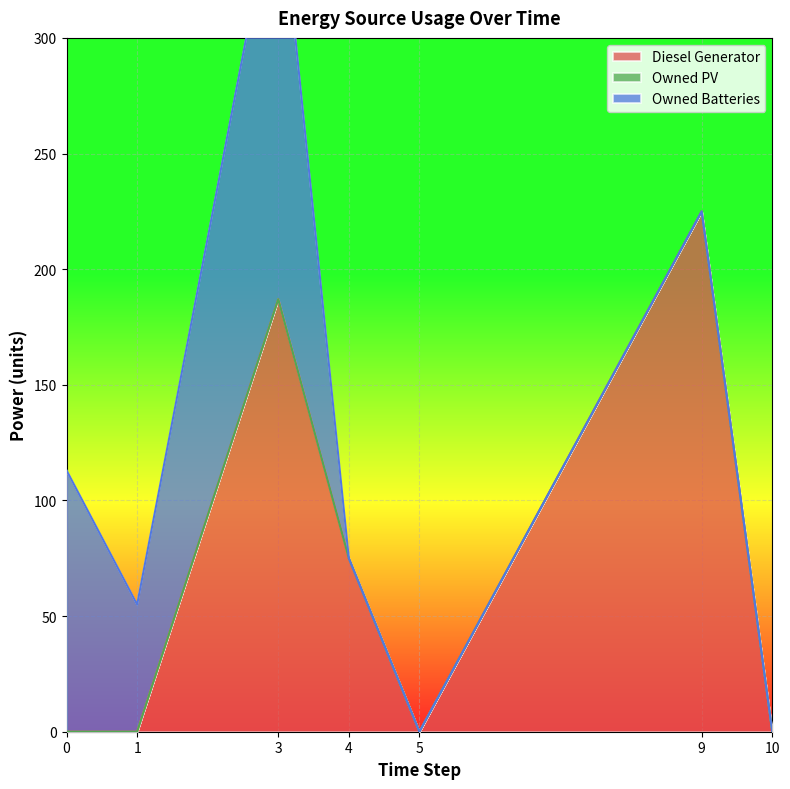

True or false: Diesel Generator and Owned PV cross at least once.

False